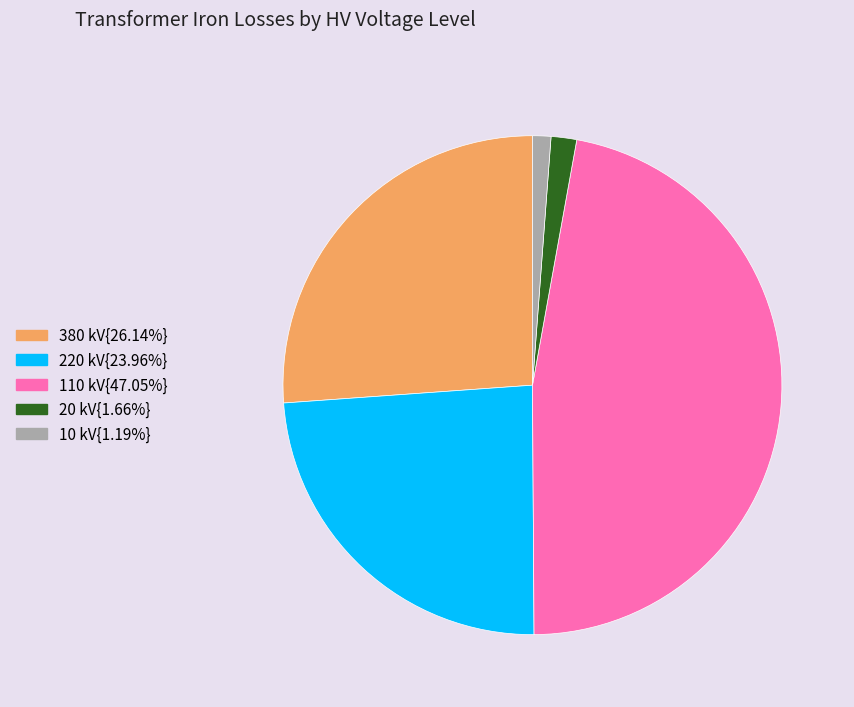

Is there a majority slice in this chart?

No